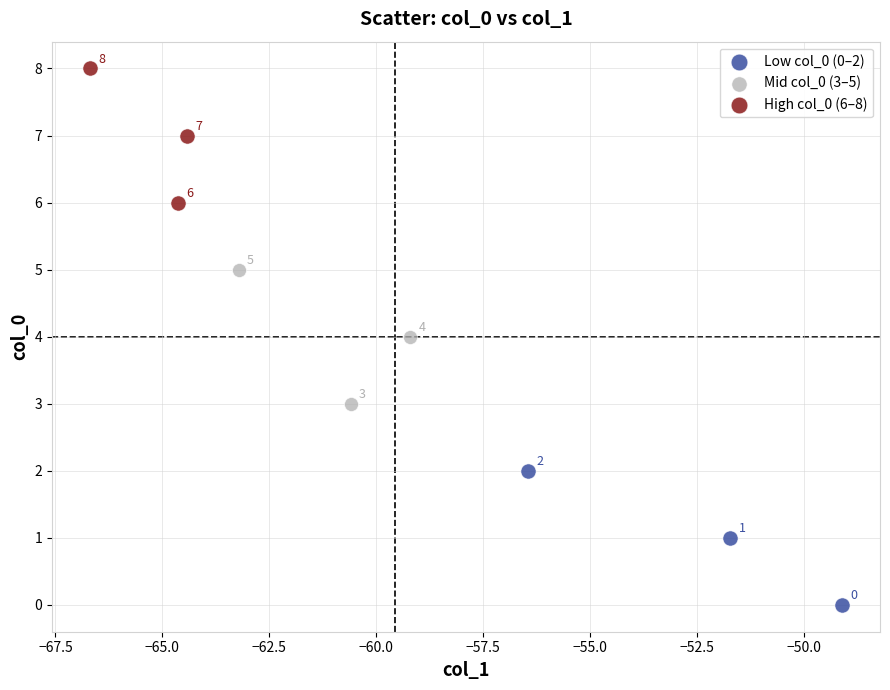

Which series reaches the maximum Y coordinate?

High col_0 (6–8)